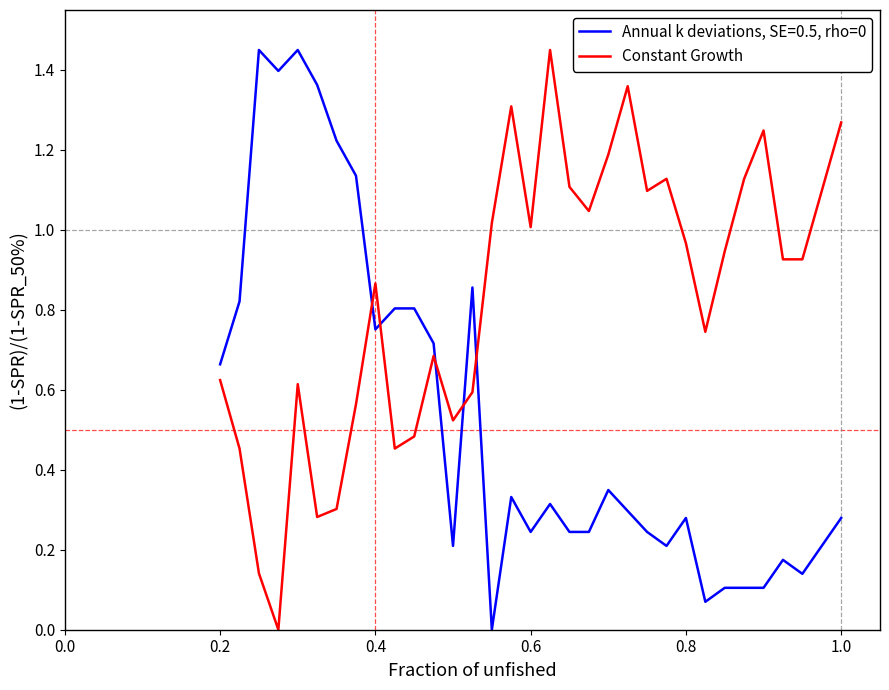

True or false: Constant Growth and Annual k deviations, SE=0.5, rho=0 cross at least once.

True